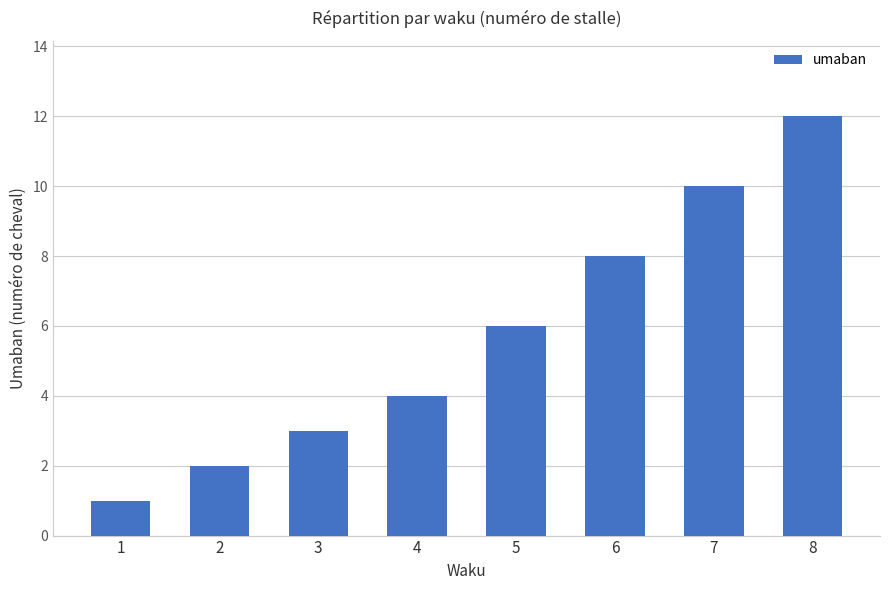

The value at 5 is 8. True or false?

False